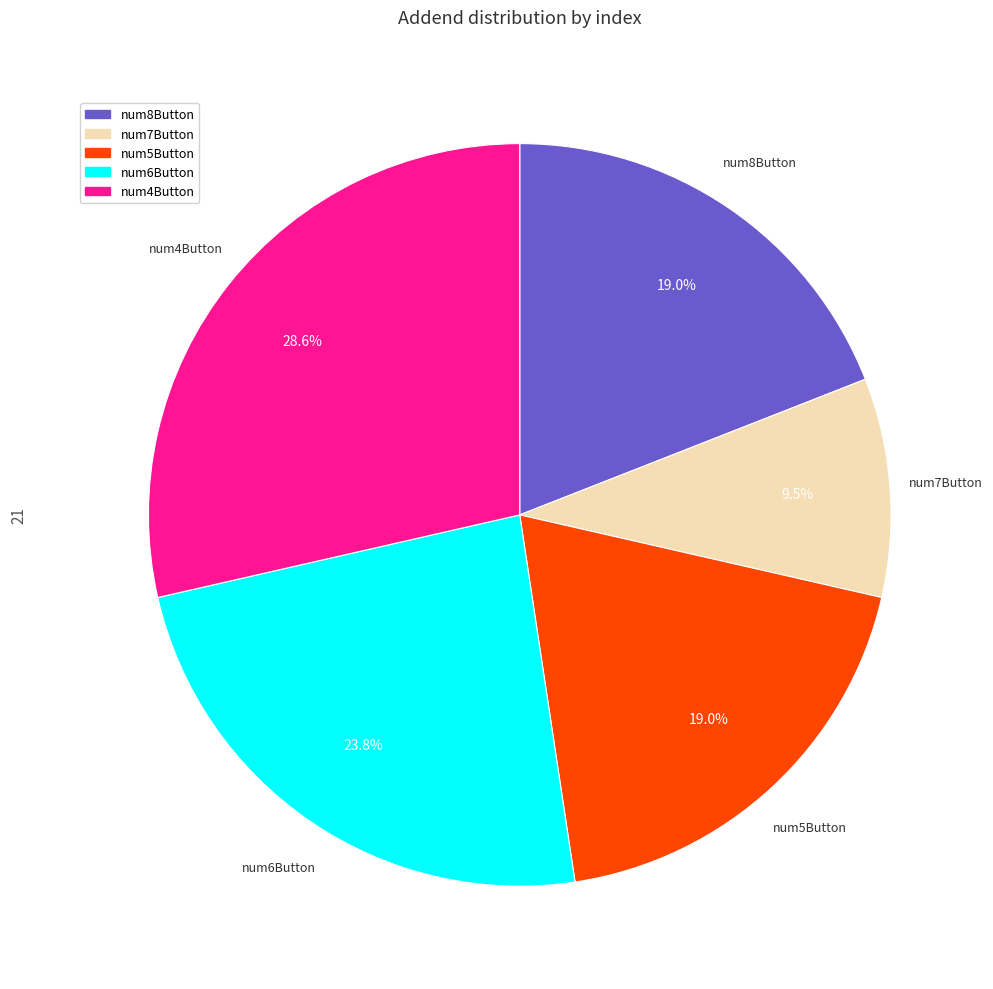

Does any single category account for the majority?

No